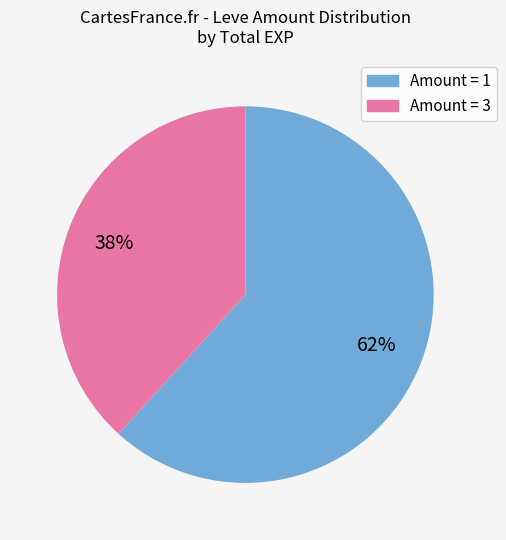

Is there a majority slice in this chart?

Yes